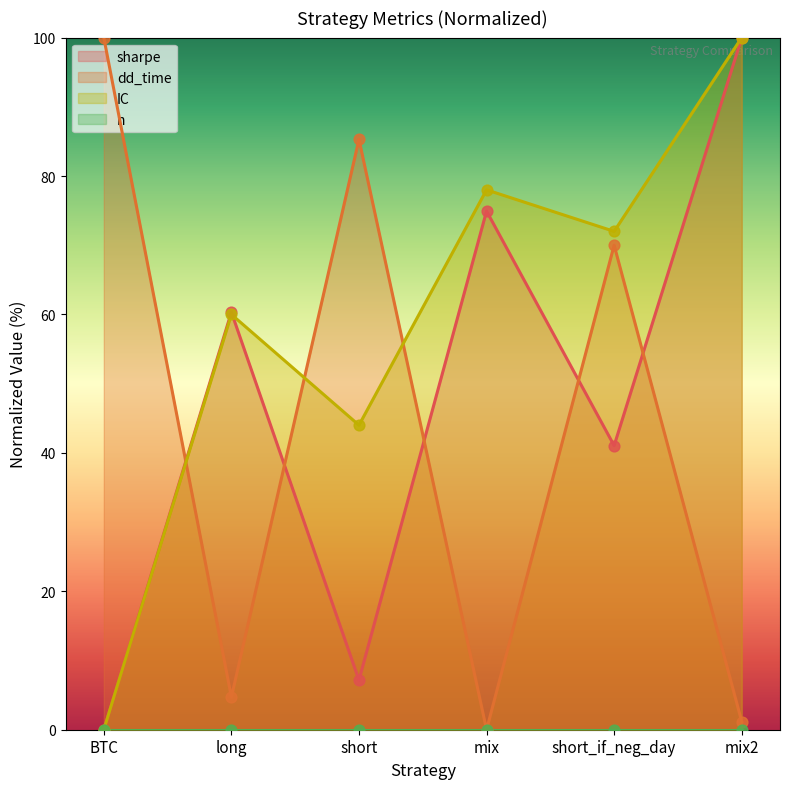

What is the total value across all series at BTC?

100.0